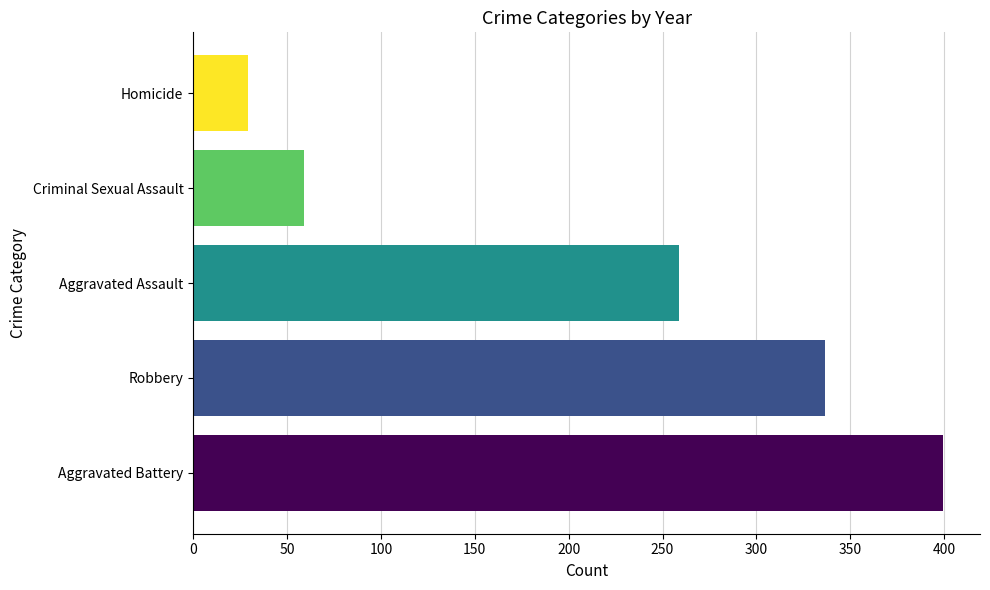

What is the spread (max minus min) of values at Aggravated Assault?

369.8